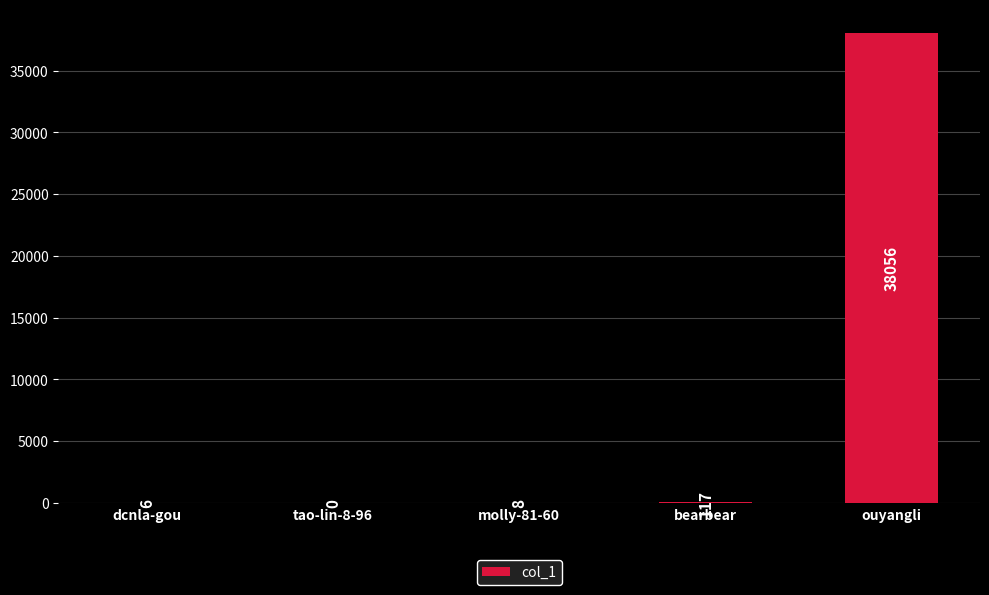

Where is the data nearest to the value 19028?

bearbear